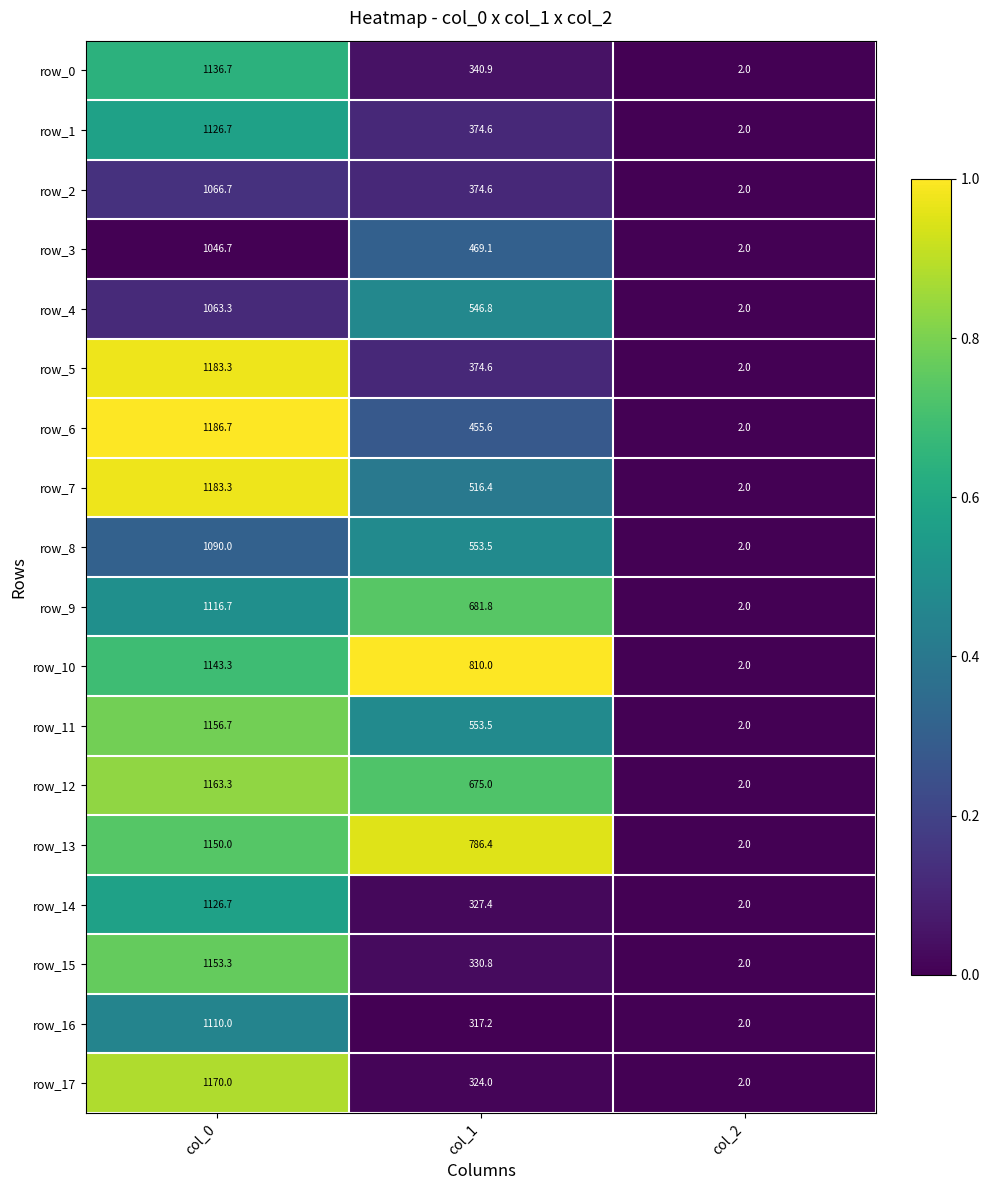

What is the total value across all series at col_1?

8812.2